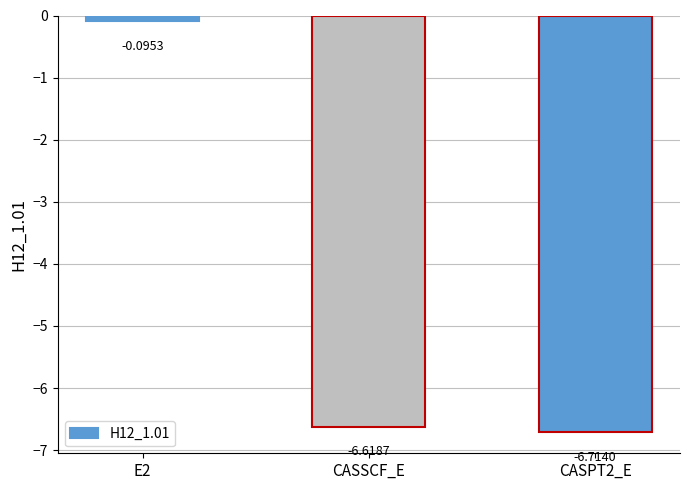

Which label corresponds to the smallest value in the chart?

CASPT2_E